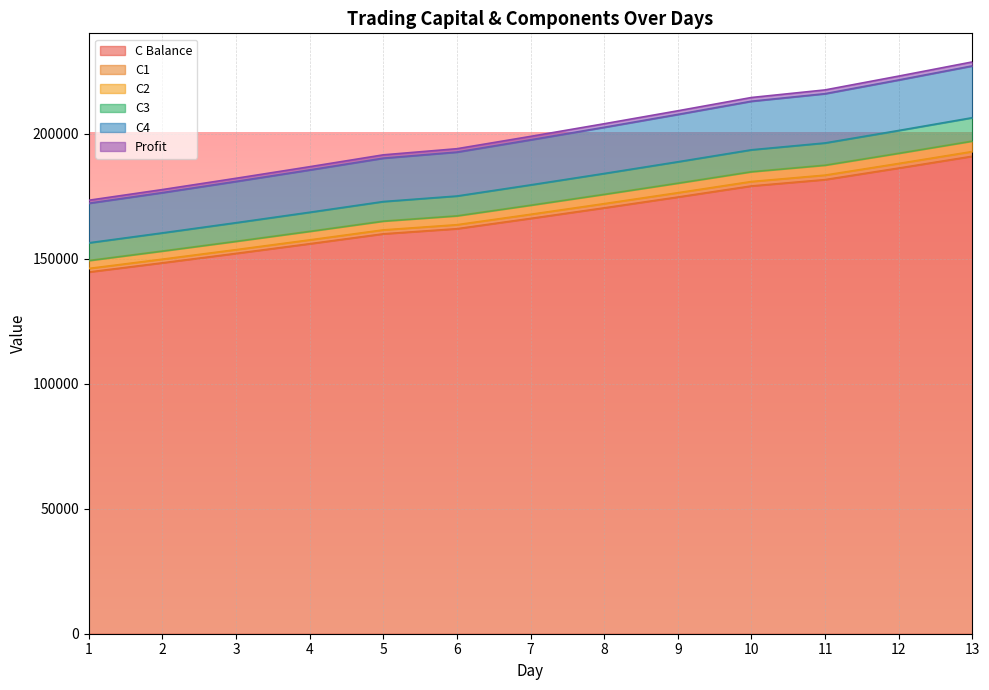

What is the maximum value for C Balance?

191034.8